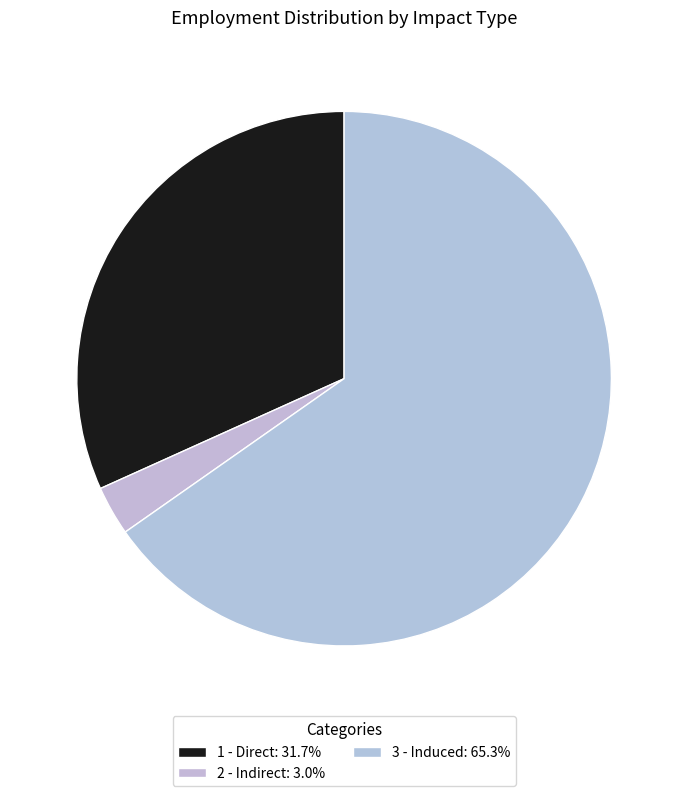

What is the smallest slice in the pie chart?

2 - Indirect